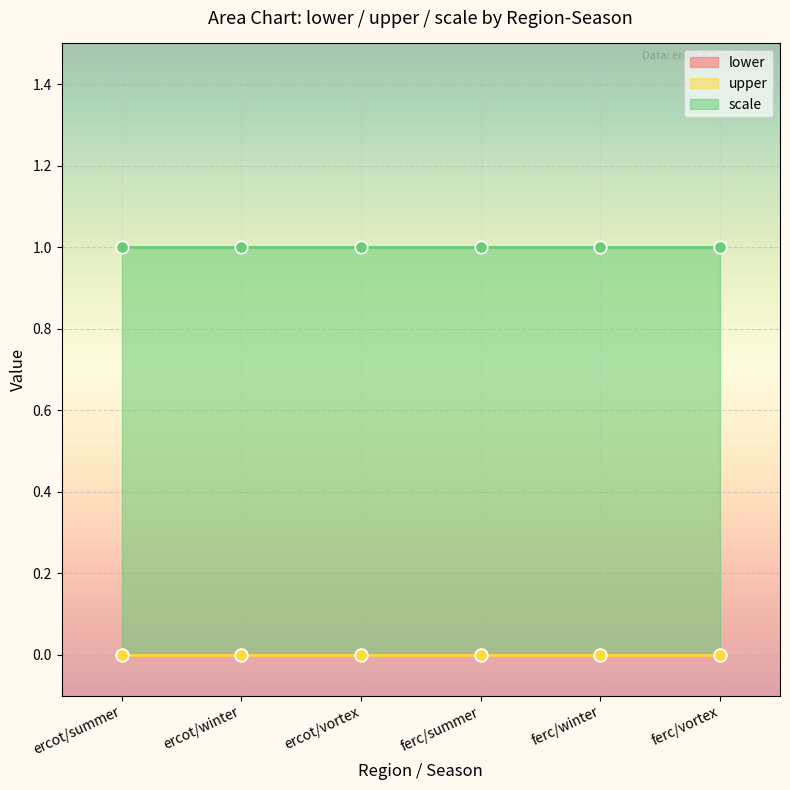

Which series contains the lowest Y value?

lower